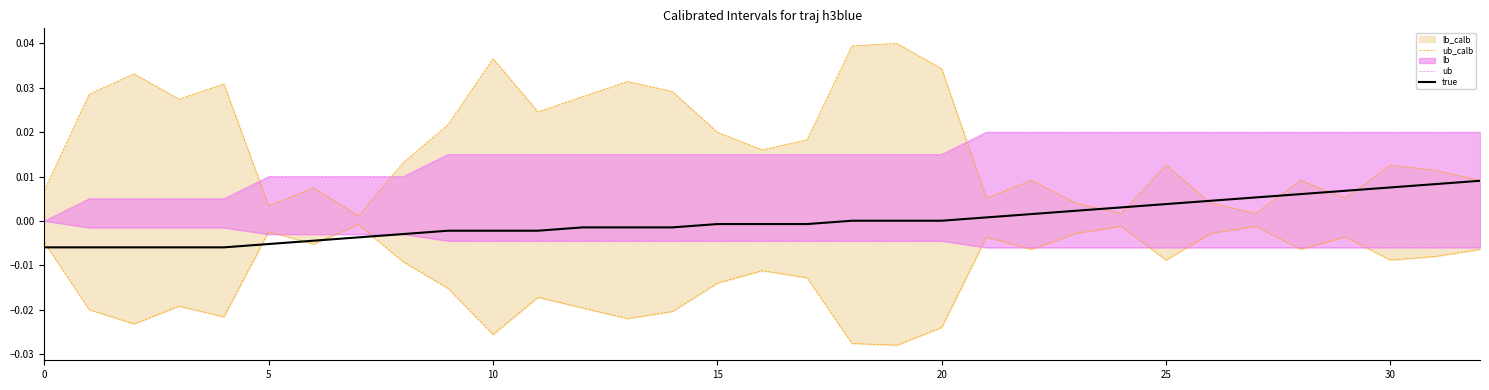

At which category is the sum across all series the highest?

19